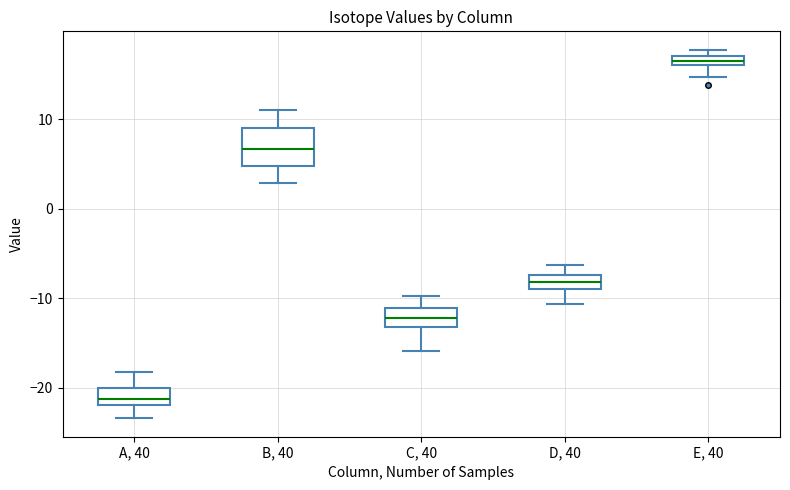

Where does the median line of the box for B, 40 sit on the y-axis? The values are not printed on the chart, so give them approximately, as read against the axis.

7